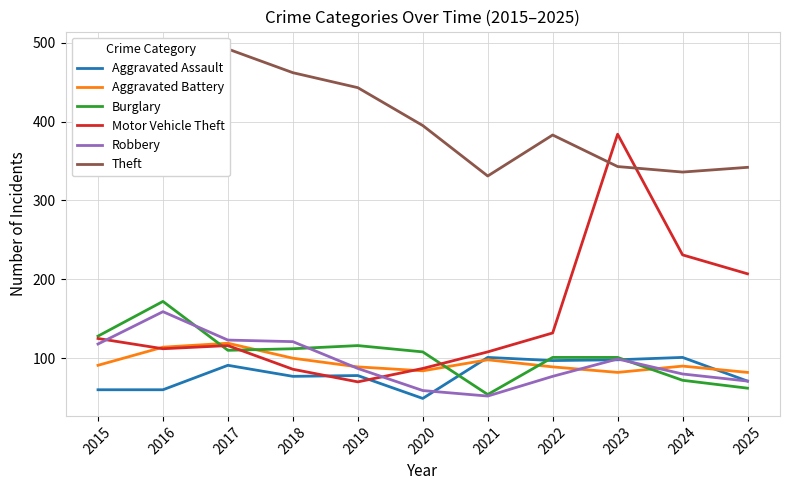

True or false: Aggravated Assault has more than 0 interior local peaks.

True